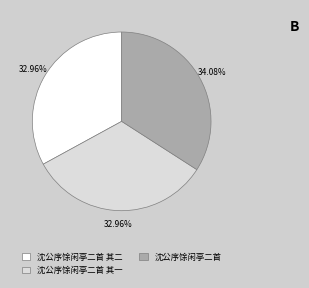

What is the largest slice in the pie chart?

沈公序馀闲亭二首